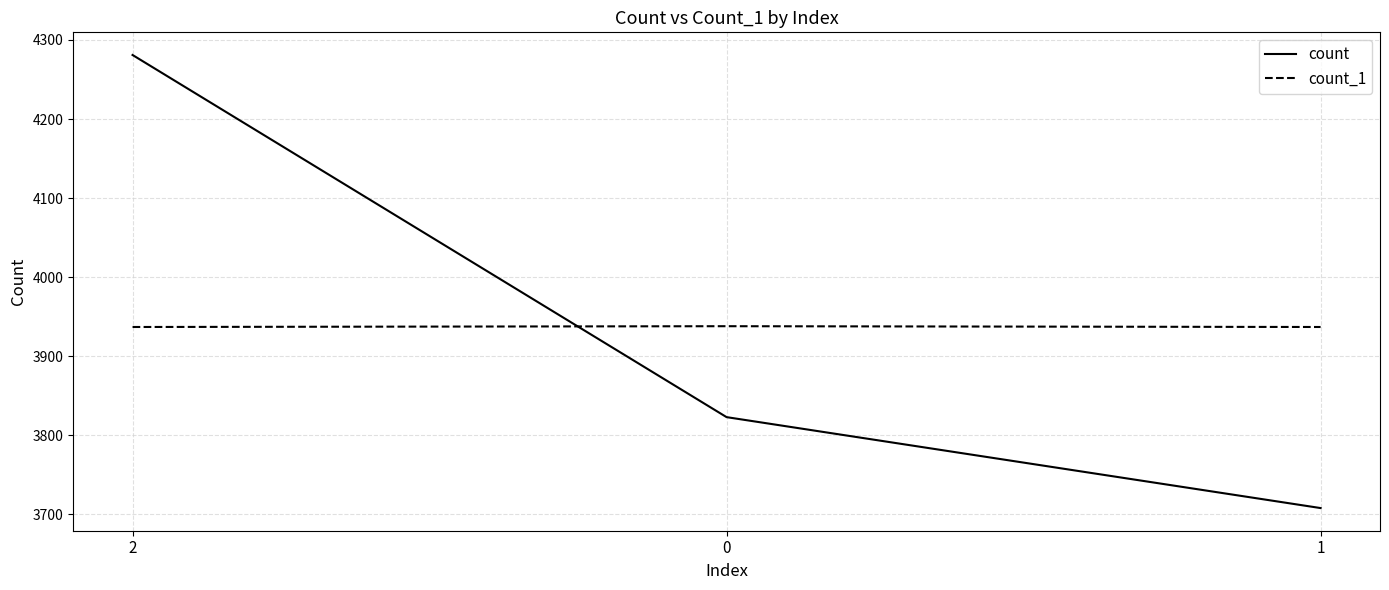

What is the minimum value for count?

3708